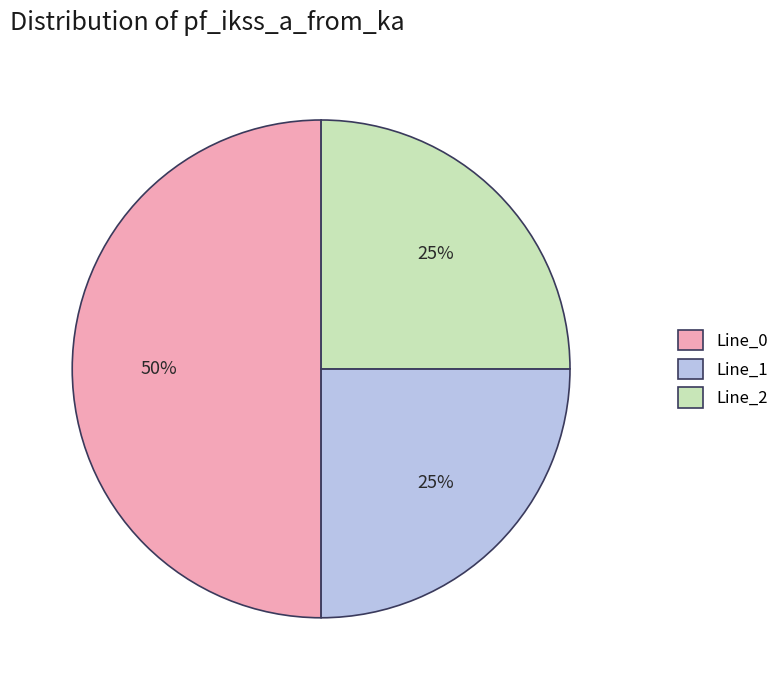

How many slices are in this pie chart?

3